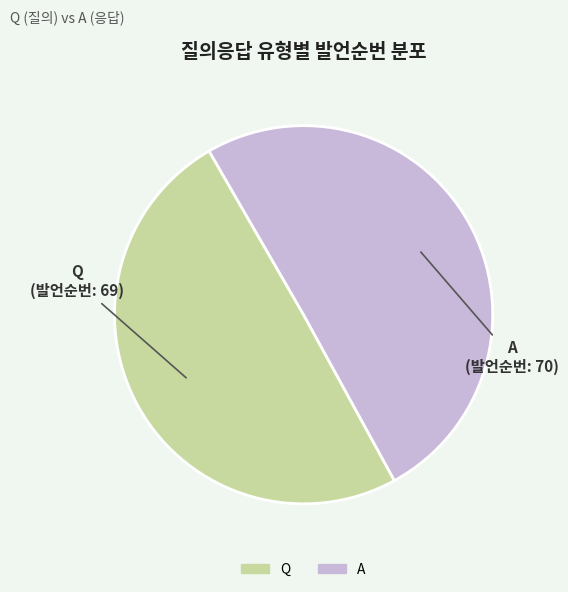

True or false: A accounts for 50% of the total.

True